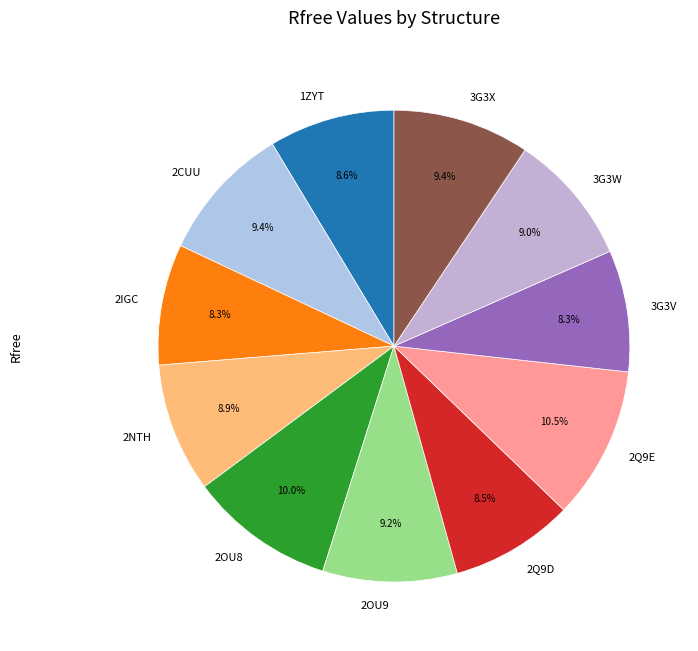

Which slice is the largest?

2Q9E